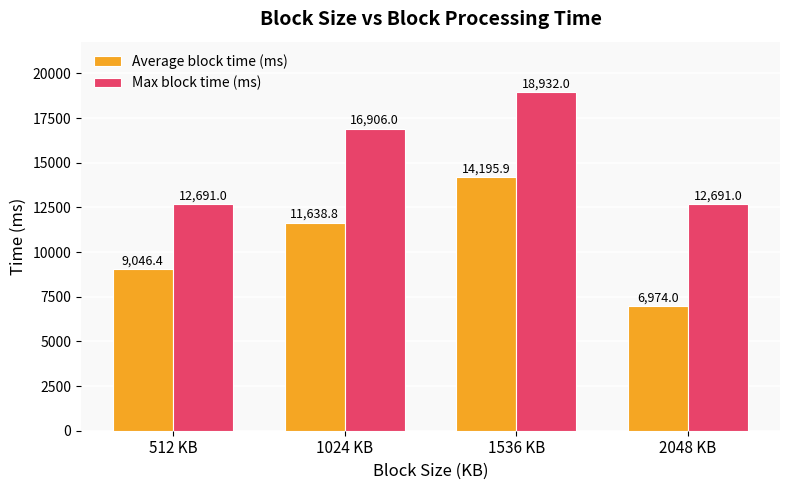

How many data points in Average block time (ms) are above 11638?

2